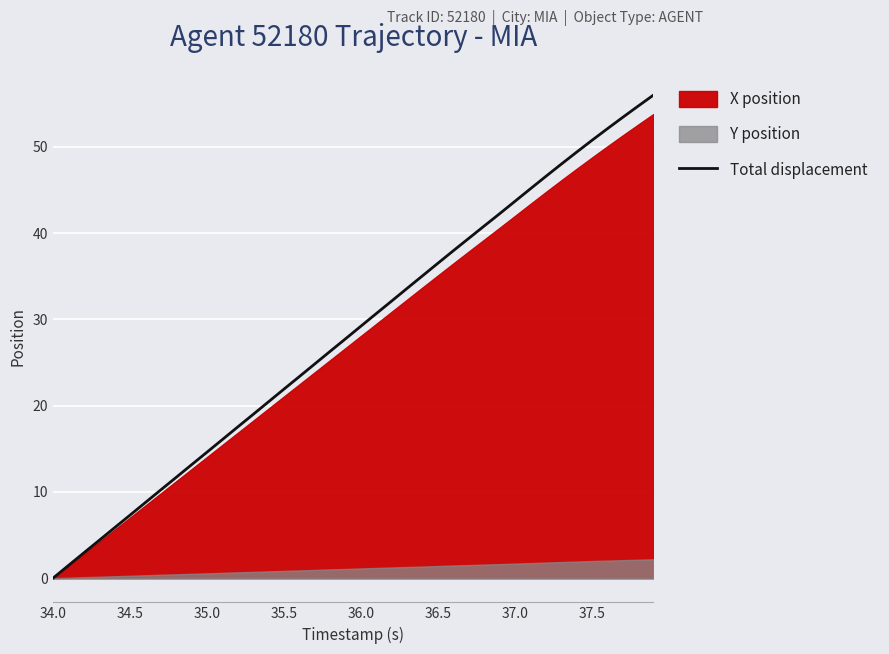

At which label does Total displacement reach its minimum?

34.0